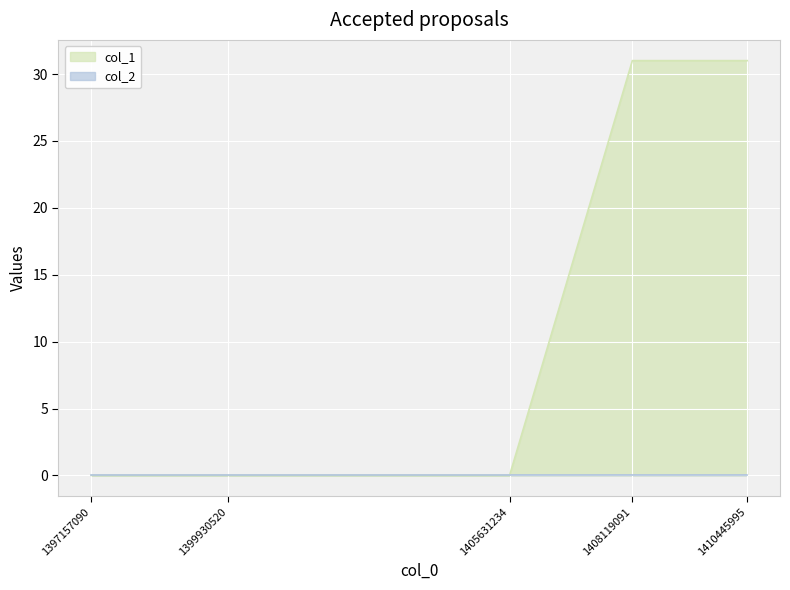

How many lines are shown in the chart?

2